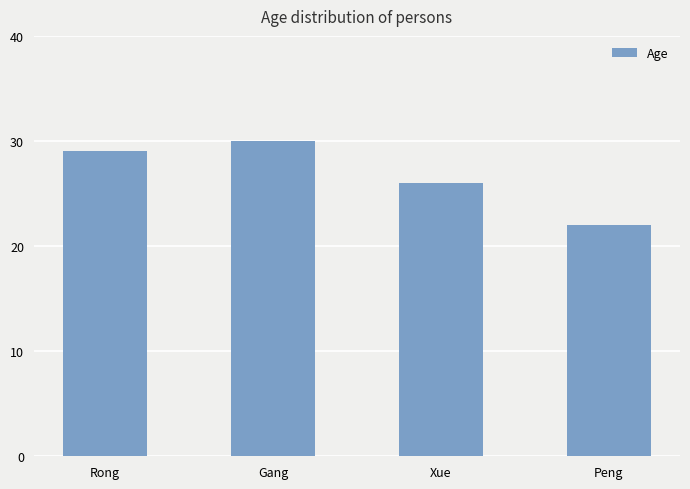

Between Gang and Peng, which is larger?

Gang